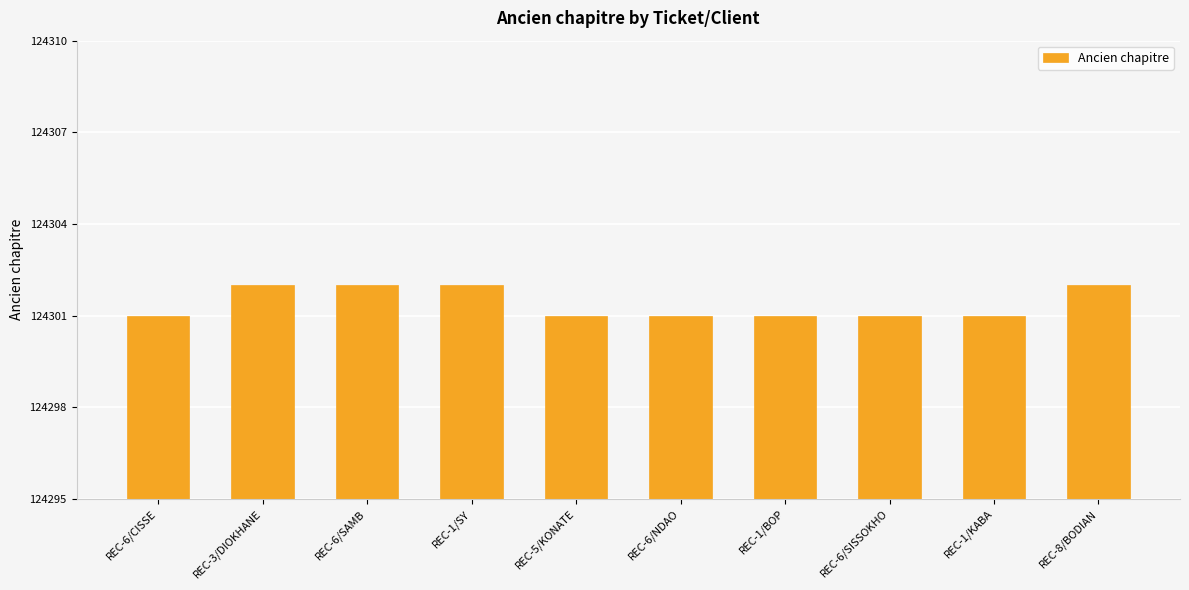

What is the label of the 9th bar from the left?

REC-1/KABA